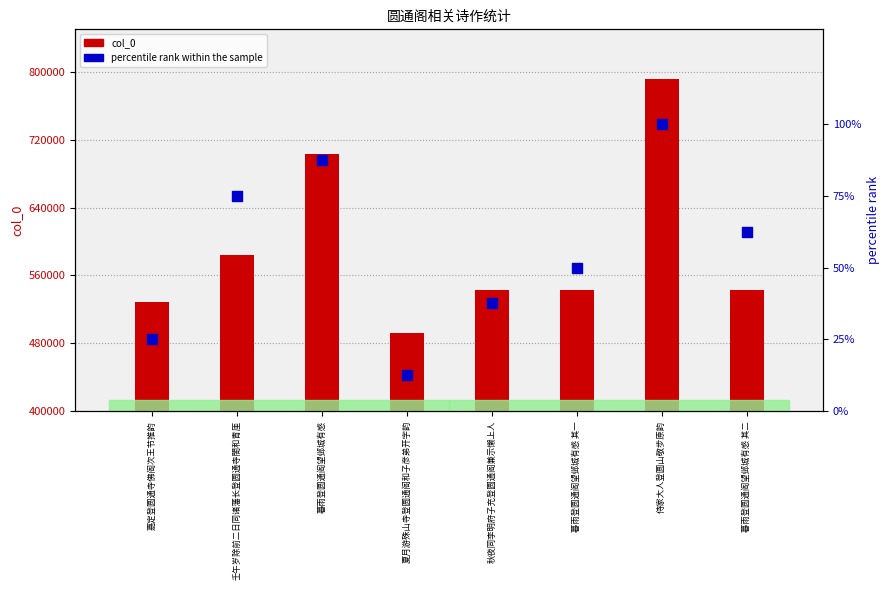

At how many categories does at least one series exceed 629557?

2